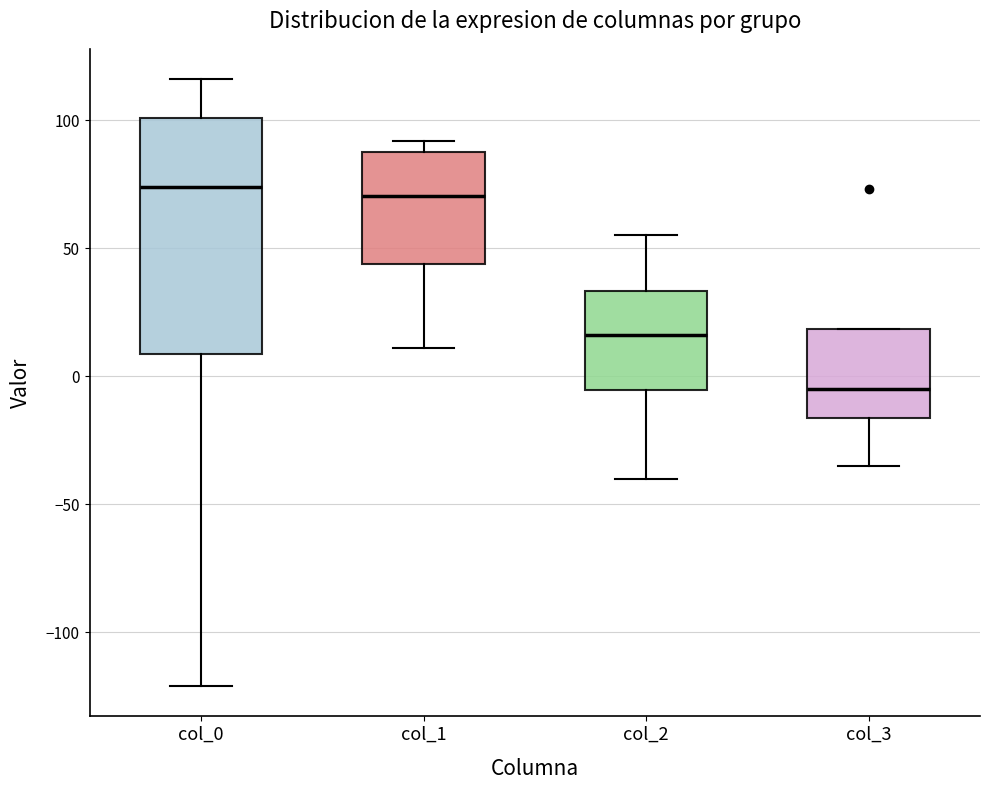

Where is the upper edge of the box for col_1 on the y-axis? The values are not printed on the chart, so give them approximately, as read against the axis.

90